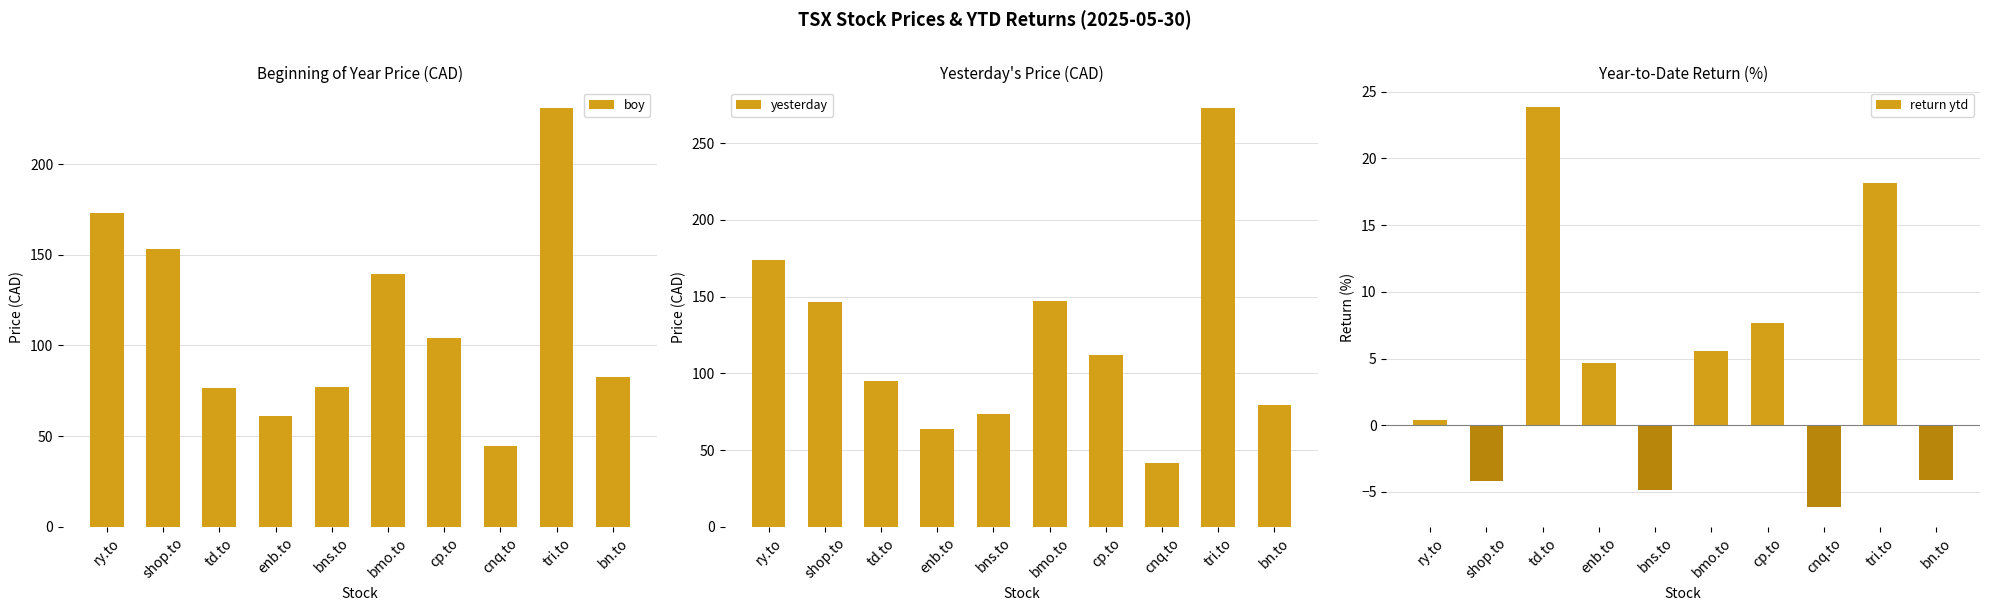

What is the sum of the yesterday values at cp.to and td.to?

206.9